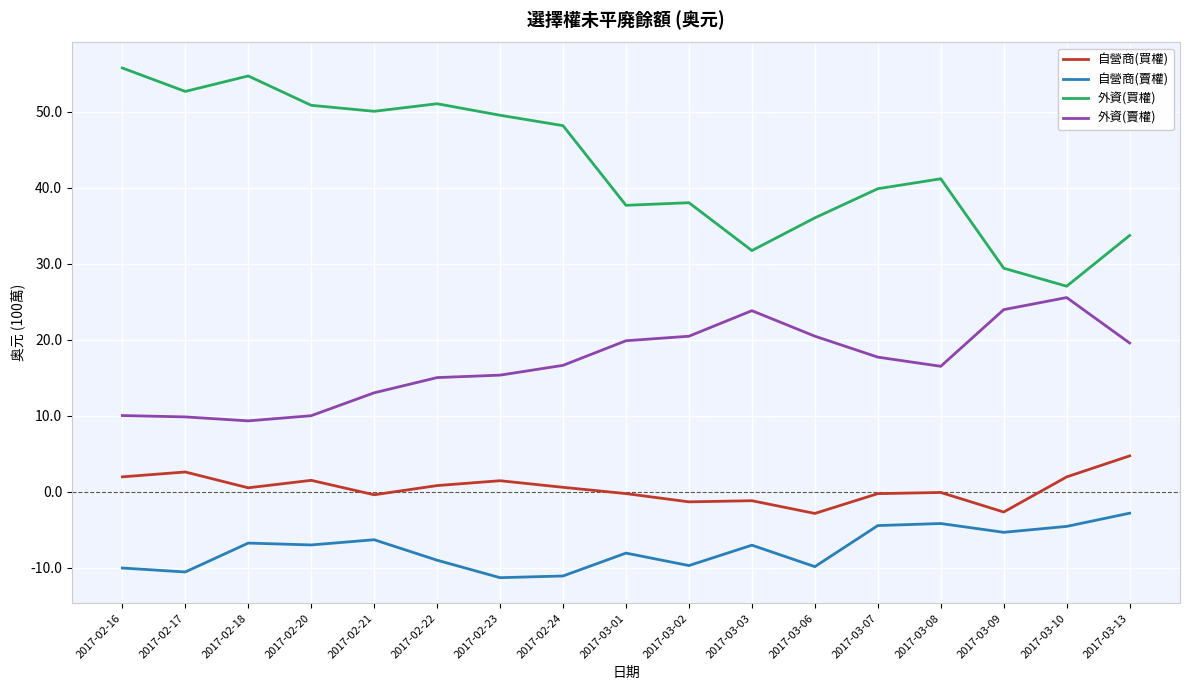

The 自營商(買權) series shows 4.7 at 2017-03-13. True or false?

True